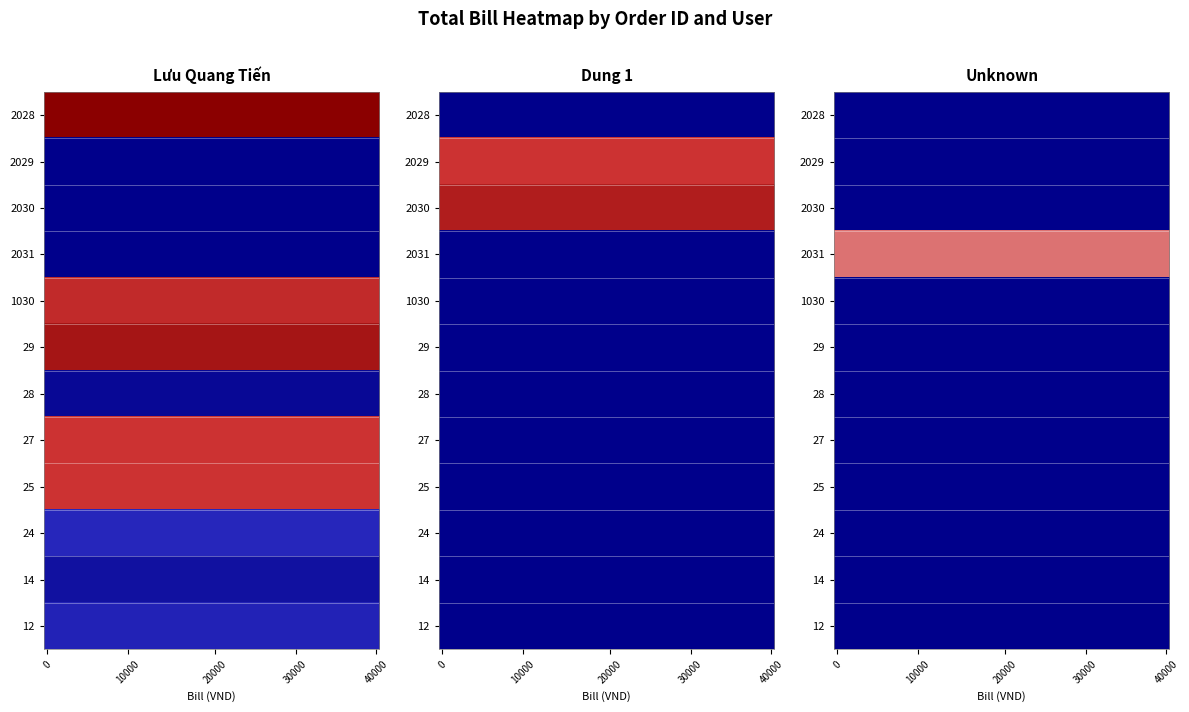

At how many categories does at least one series exceed 17395?

7